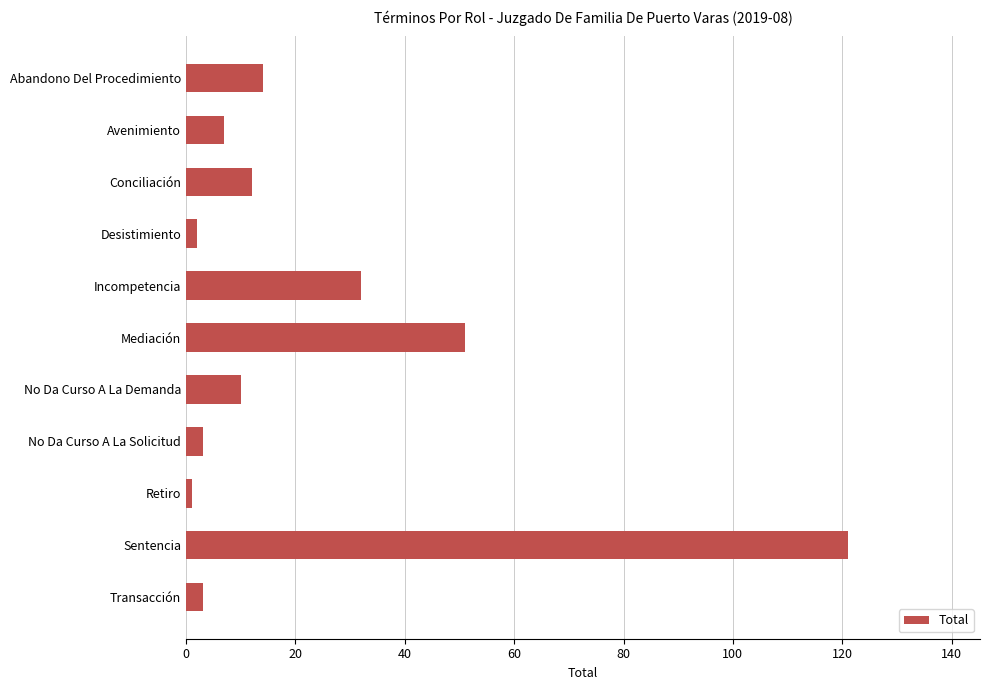

What is the average value?

23